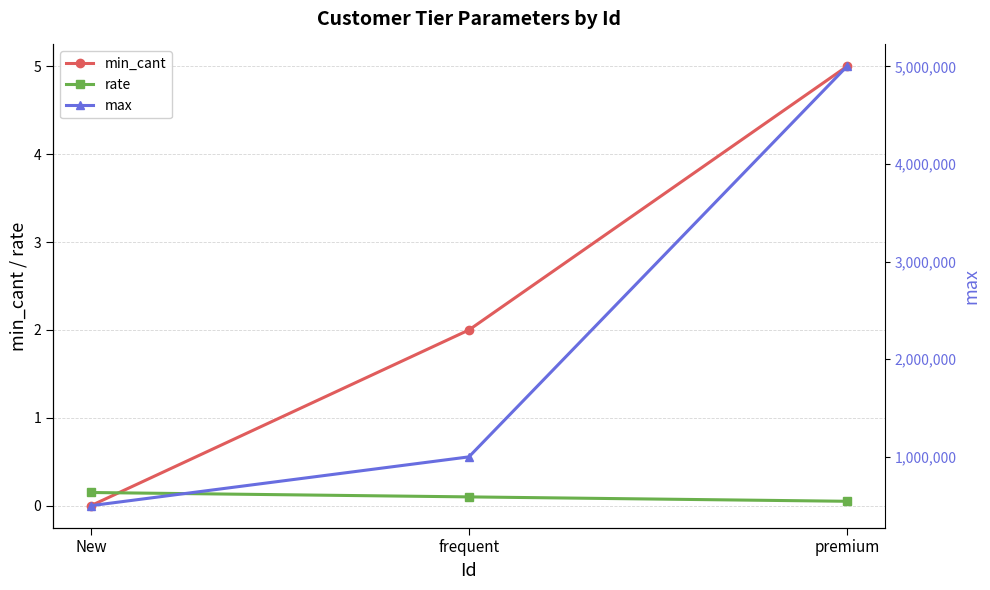

How many min_cant values are between 0 and 5?

3